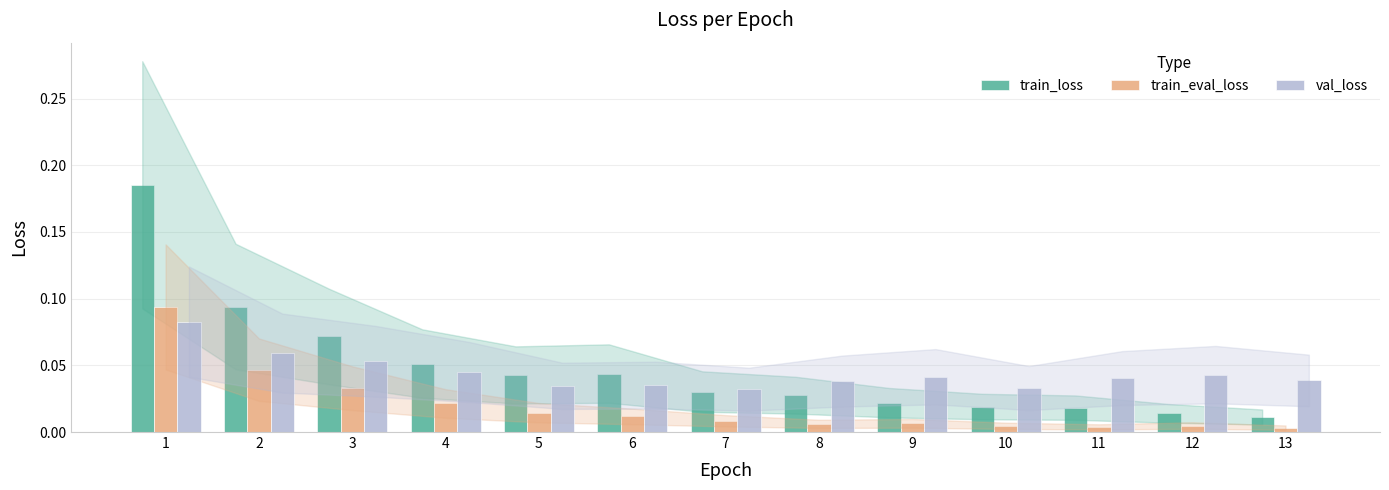

Which series has the largest total across all categories?

train_loss